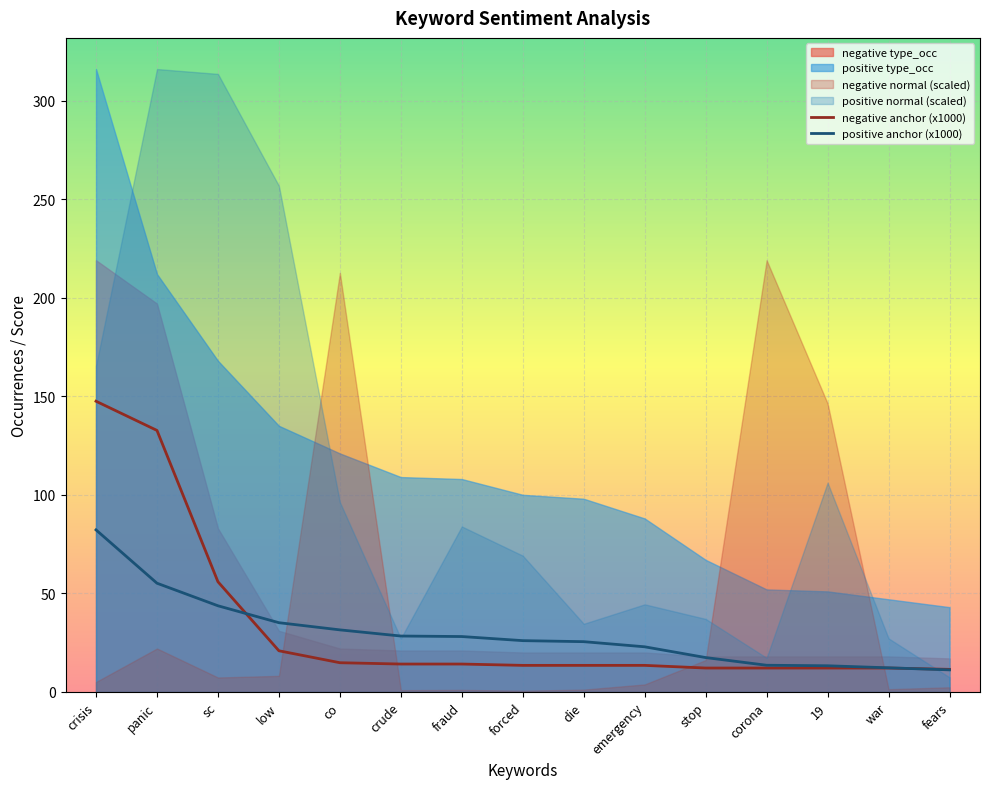

At which label does positive anchor (x1000) first exceed 26?

crisis